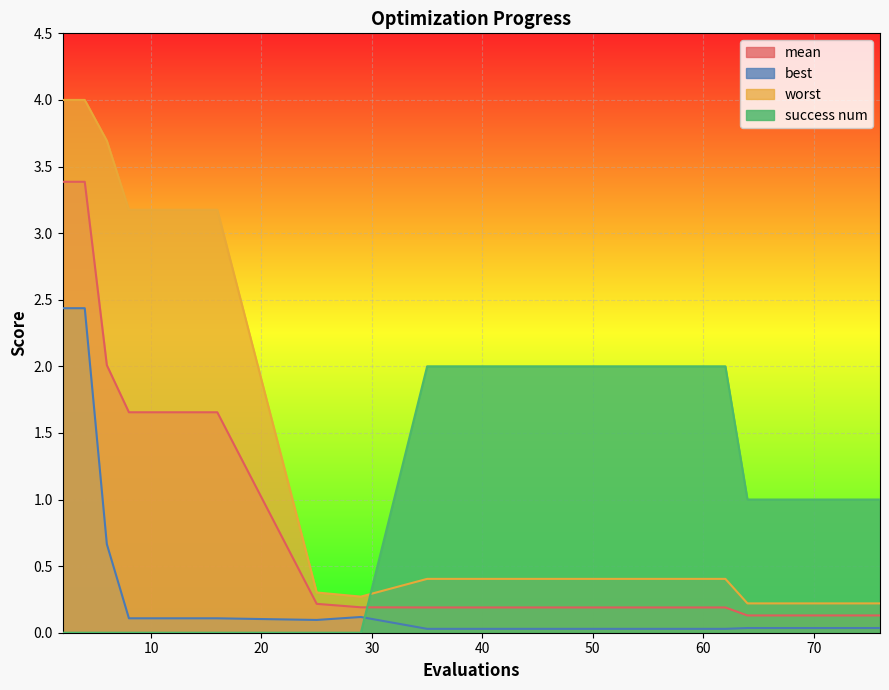

True or false: worst and mean intersect in this chart.

False